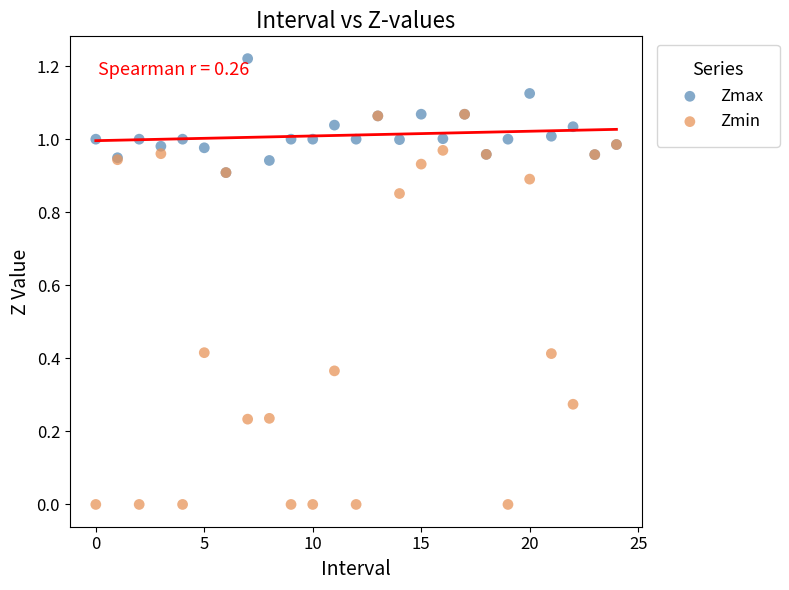

What are all the series names shown in the legend?

Zmax, Zmin